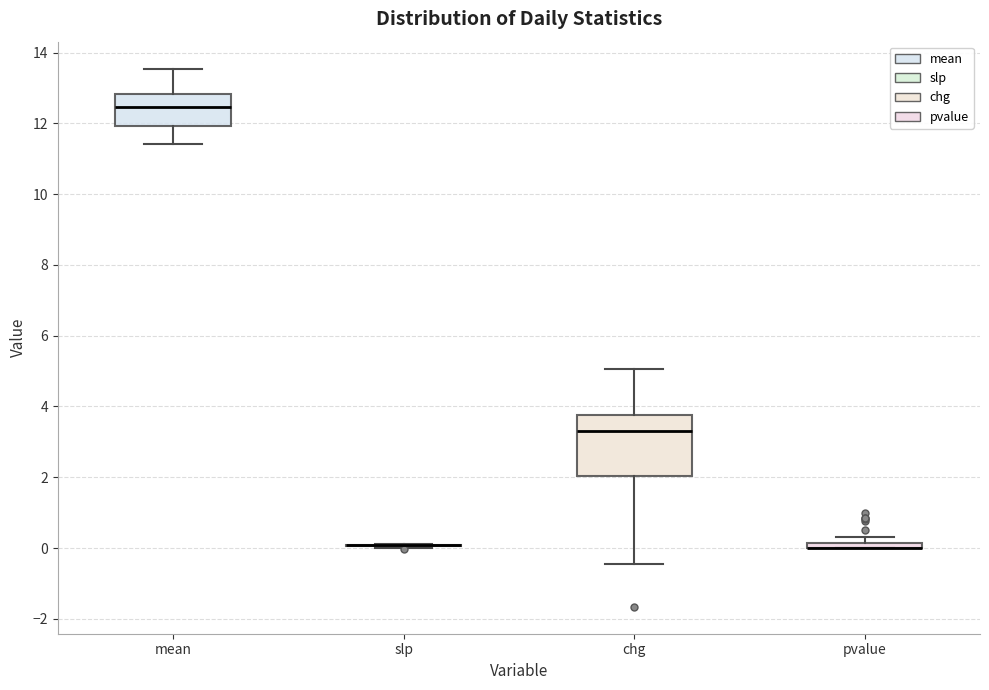

Which box is the tallest, from its lower edge to its upper edge?

chg